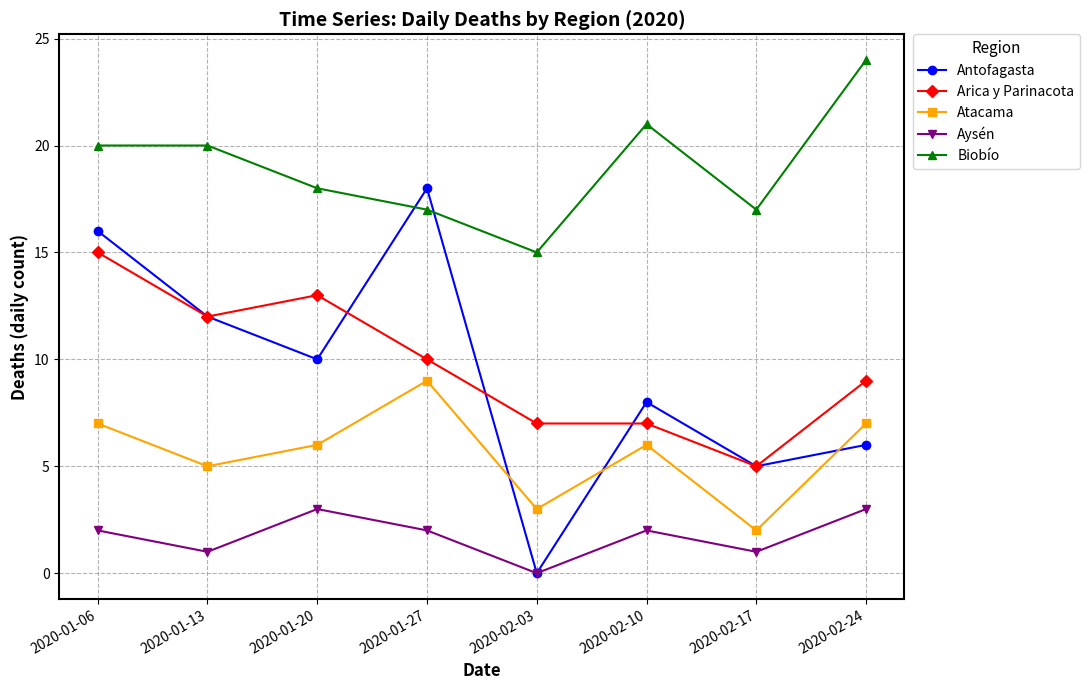

Which label corresponds to the smallest value in the chart?

2020-02-03